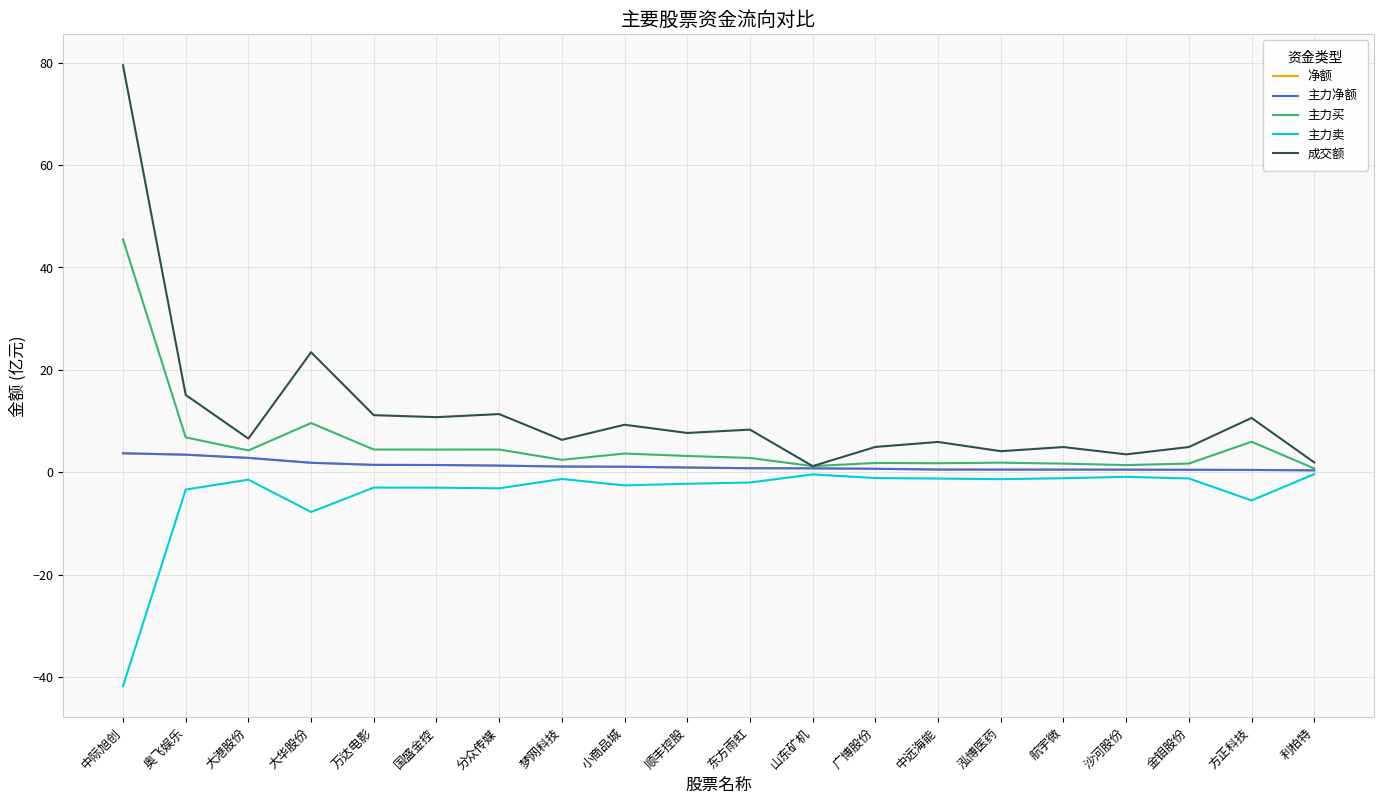

Reading left to right, transcribe all the data shown in this chart.

净额: 中际旭创=3.7	奥飞娱乐=3.4	大港股份=2.8	大华股份=1.8	万达电影=1.4	国盛金控=1.4	分众传媒=1.3	梦网科技=1.1	小商品城=1.1	顺丰控股=0.9	东方雨虹=0.8	山东矿机=0.8	广博股份=0.7	中远海能=0.5	泓博医药=0.5	航宇微=0.5	沙河股份=0.5	金钼股份=0.5	方正科技=0.4	利柏特=0.4
主力净额: 中际旭创=3.7	奥飞娱乐=3.4	大港股份=2.8	大华股份=1.8	万达电影=1.4	国盛金控=1.4	分众传媒=1.3	梦网科技=1.1	小商品城=1.1	顺丰控股=0.9	东方雨虹=0.8	山东矿机=0.8	广博股份=0.7	中远海能=0.5	泓博医药=0.5	航宇微=0.5	沙河股份=0.5	金钼股份=0.5	方正科技=0.4	利柏特=0.4
主力买: 中际旭创=45.5	奥飞娱乐=6.8	大港股份=4.3	大华股份=9.6	万达电影=4.4	国盛金控=4.4	分众传媒=4.4	梦网科技=2.4	小商品城=3.6	顺丰控股=3.2	东方雨虹=2.8	山东矿机=1.2	广博股份=1.8	中远海能=1.8	泓博医药=1.9	航宇微=1.7	沙河股份=1.4	金钼股份=1.7	方正科技=6.0	利柏特=0.7
主力卖: 中际旭创=-41.8	奥飞娱乐=-3.4	大港股份=-1.5	大华股份=-7.8	万达电影=-3.0	国盛金控=-3.0	分众传媒=-3.1	梦网科技=-1.3	小商品城=-2.6	顺丰控股=-2.3	东方雨虹=-2.0	山东矿机=-0.4	广博股份=-1.1	中远海能=-1.2	泓博医药=-1.4	航宇微=-1.2	沙河股份=-0.9	金钼股份=-1.2	方正科技=-5.5	利柏特=-0.4
成交额: 中际旭创=79.5	奥飞娱乐=15.1	大港股份=6.6	大华股份=23.4	万达电影=11.1	国盛金控=10.8	分众传媒=11.4	梦网科技=6.3	小商品城=9.3	顺丰控股=7.7	东方雨虹=8.3	山东矿机=1.2	广博股份=4.9	中远海能=5.9	泓博医药=4.1	航宇微=4.9	沙河股份=3.5	金钼股份=4.9	方正科技=10.6	利柏特=1.9